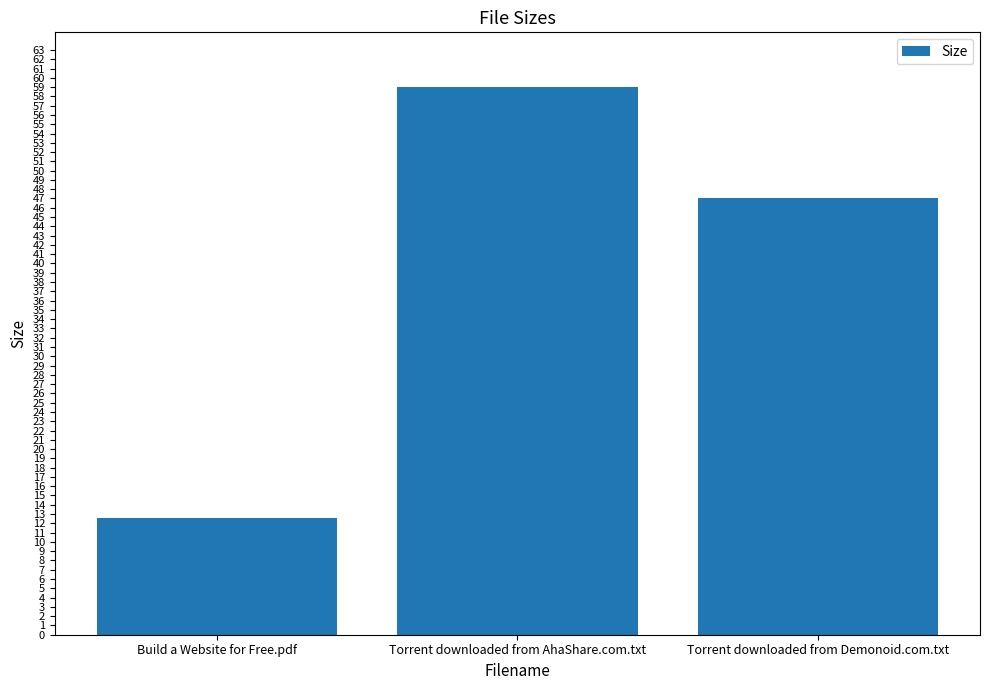

Between Torrent downloaded from Demonoid.com.txt and Torrent downloaded from AhaShare.com.txt, which is larger?

Torrent downloaded from AhaShare.com.txt